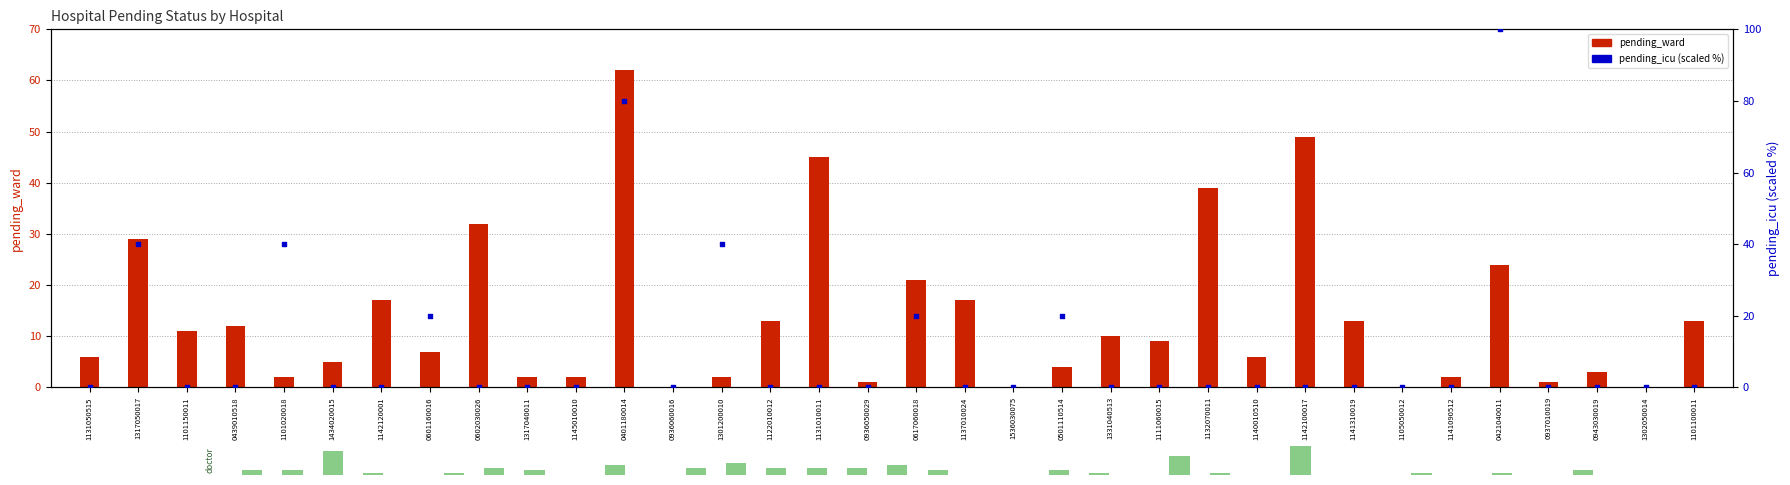

Which series contains the lowest Y value?

pending_ward